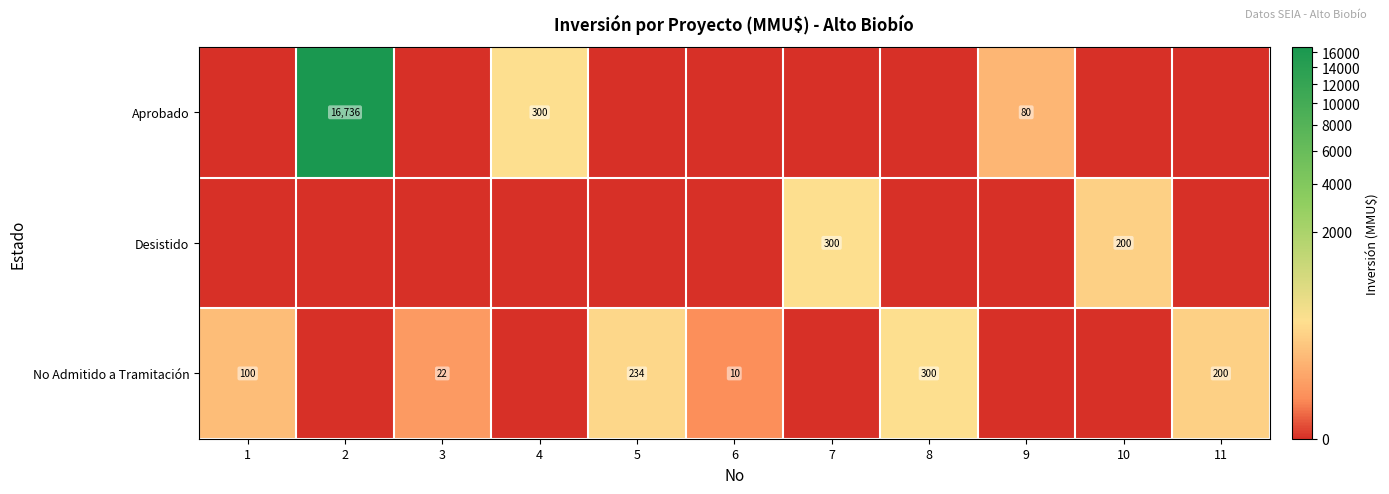

The value of No Admitido a Tramitación at 11 is 106. True or false?

False